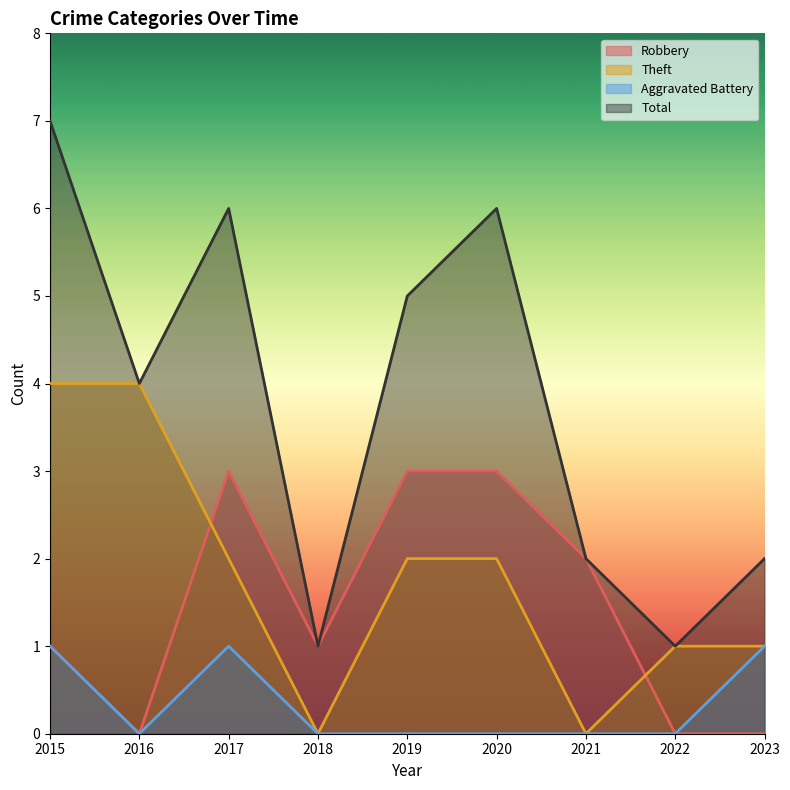

At which label does Robbery first exceed 1?

2017